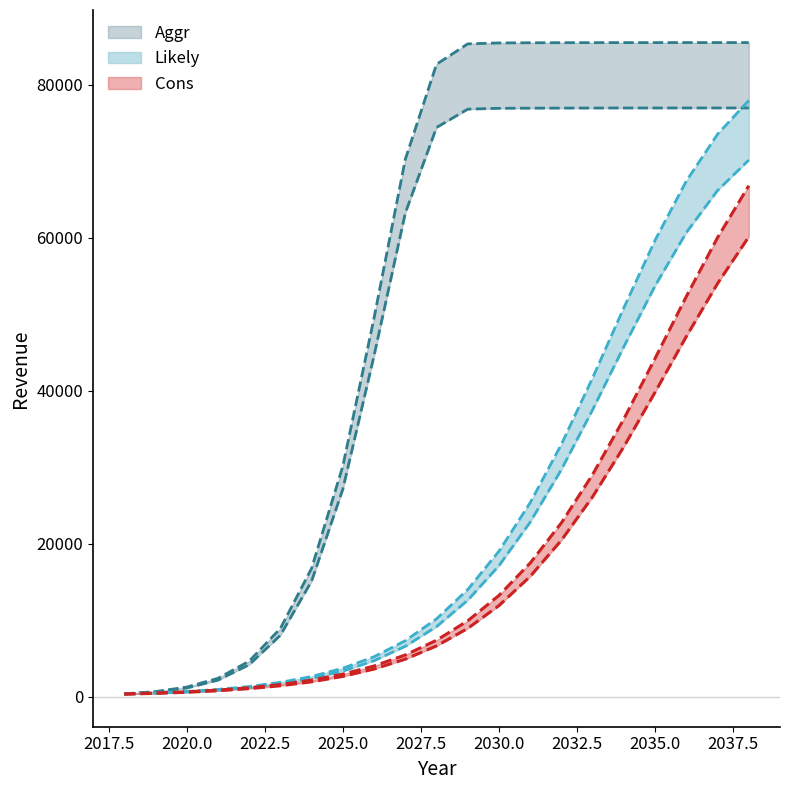

How many intersections are there between Cons and Likely_churn?

1